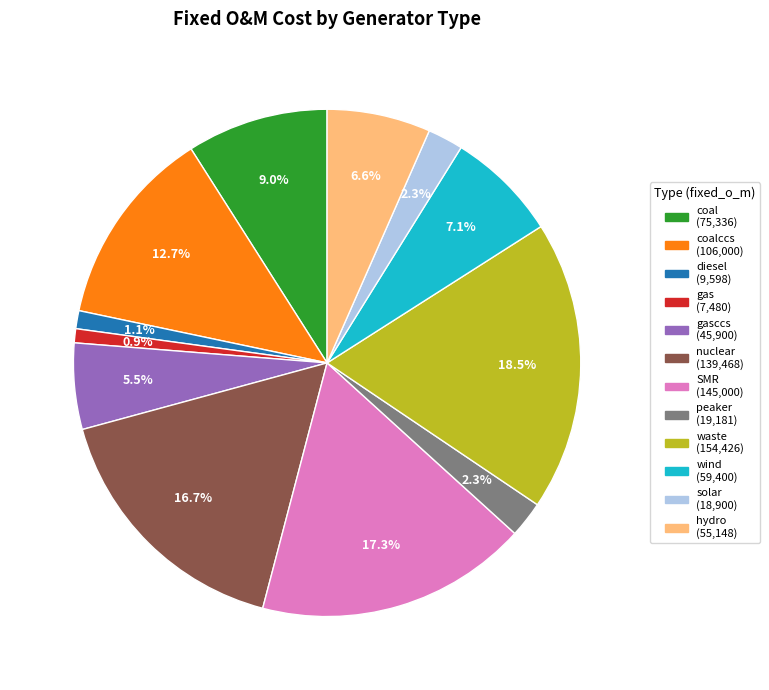

Is there any slice that represents more than half of the pie?

No